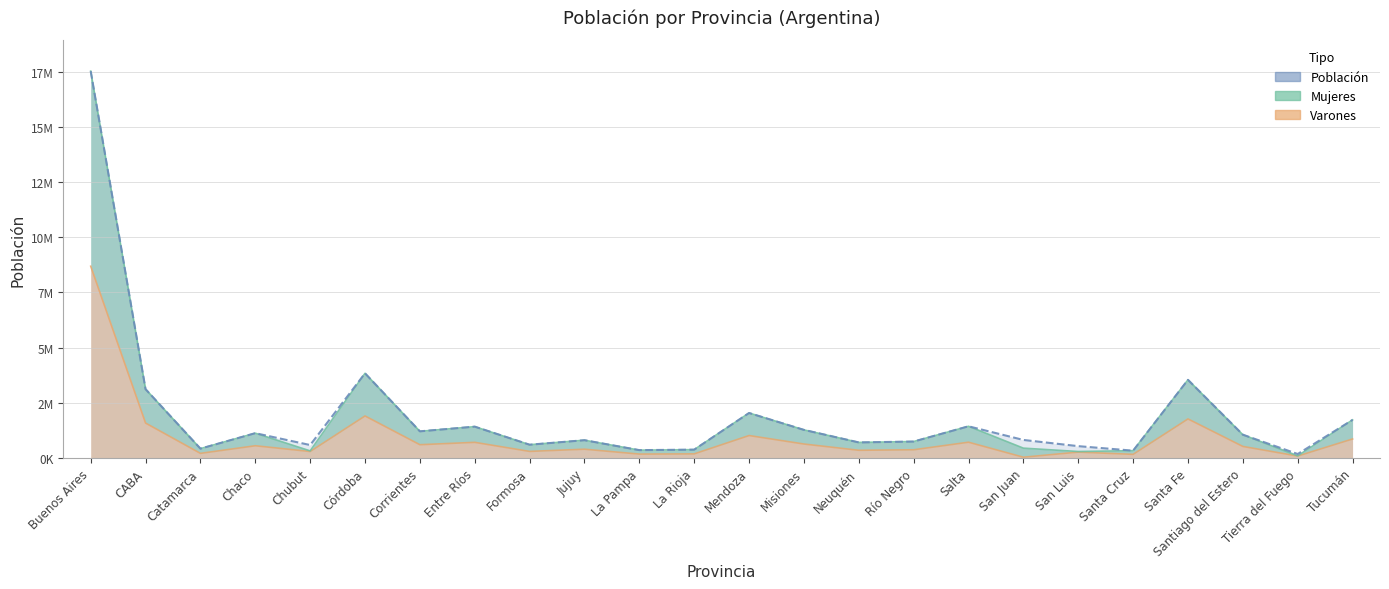

Where is the first local minimum for Mujeres?

Catamarca